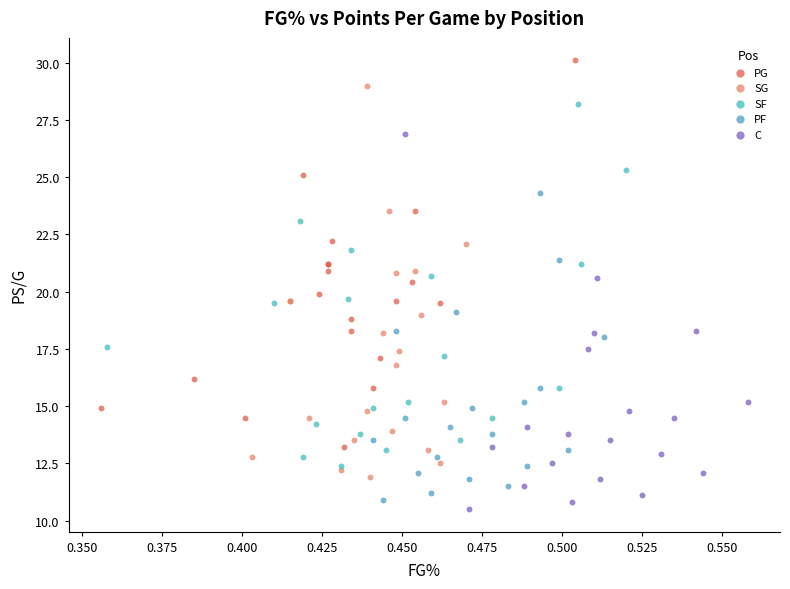

Which series contains the lowest Y value?

C